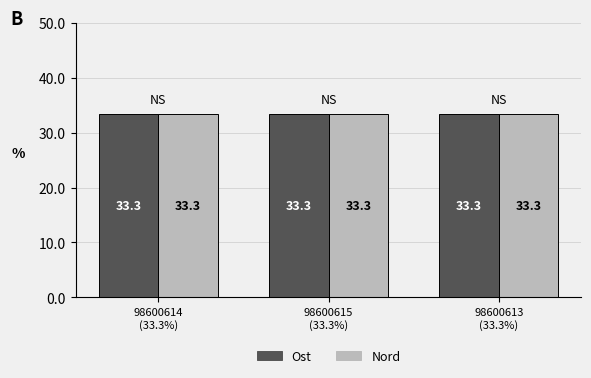

The value of Ost at 98600613
(33.3%) is 33.3. True or false?

True